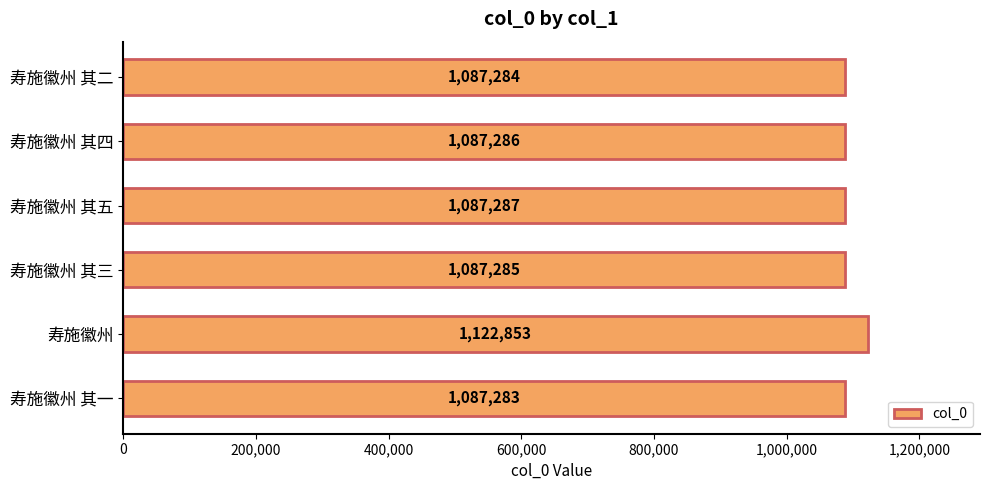

Count the number of data series in this chart.

1